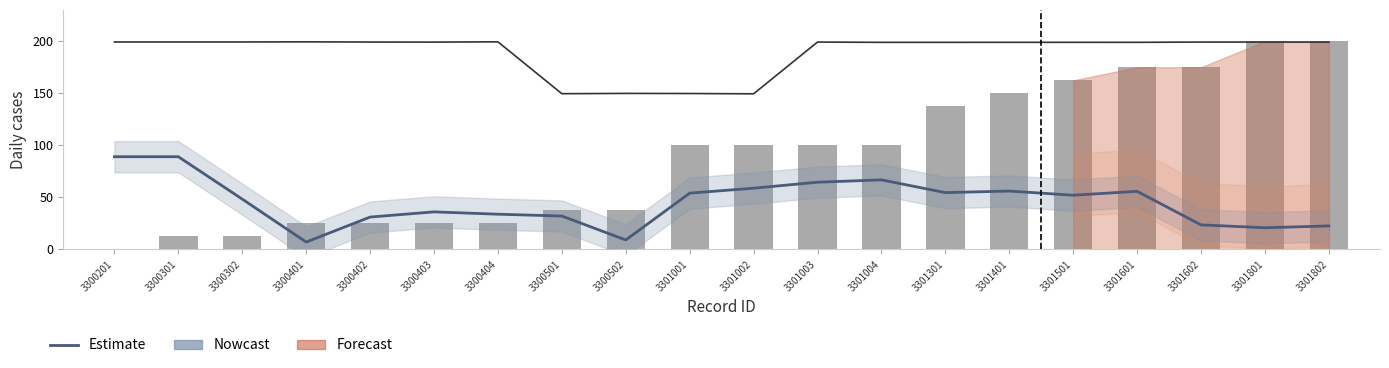

Between 3301802 and 3301001, which is larger?

3301001